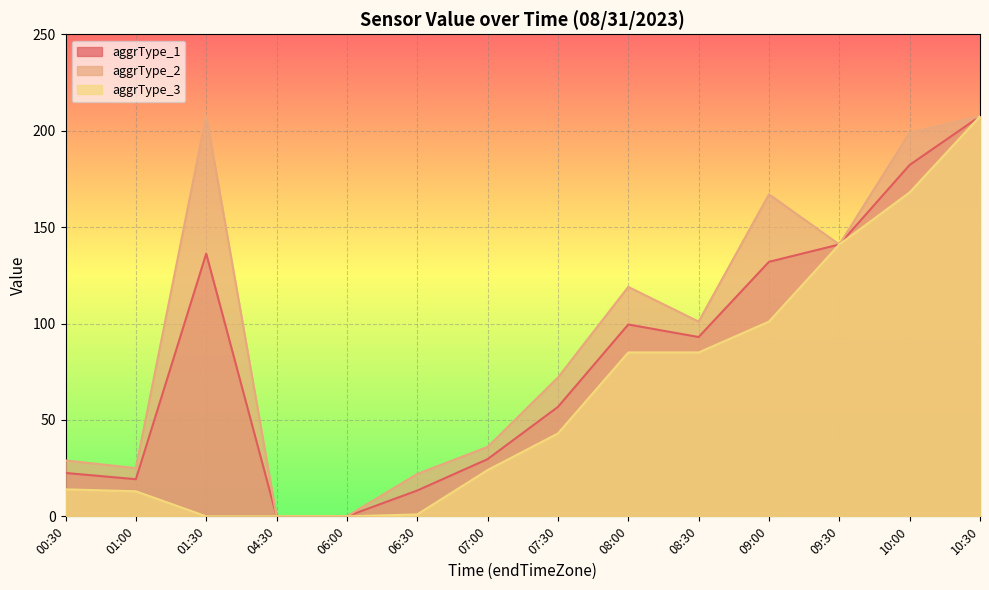

What is the sum of all aggrType_2 values?

1326.4